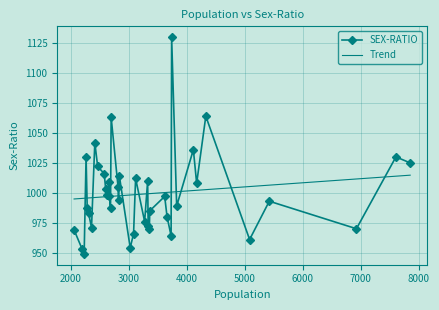

What is the difference between the values at 17 and 25?

11